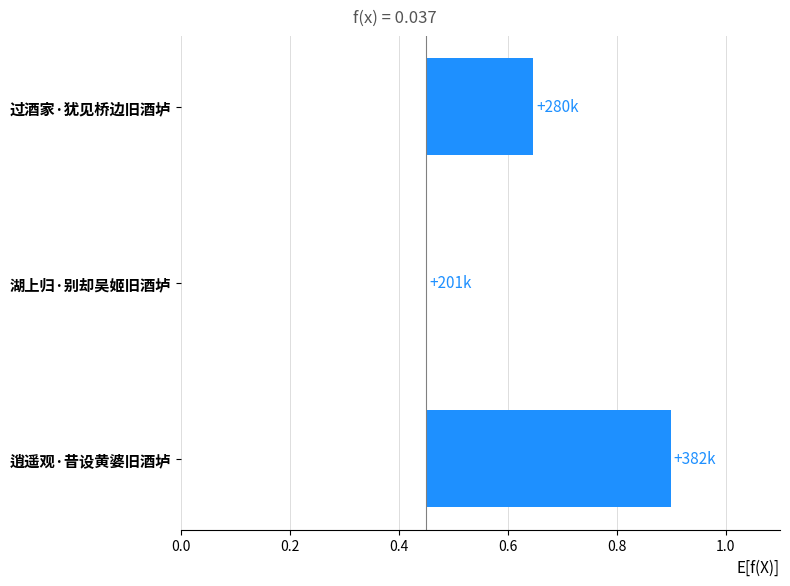

Count the values in the range 0 to 1.

3